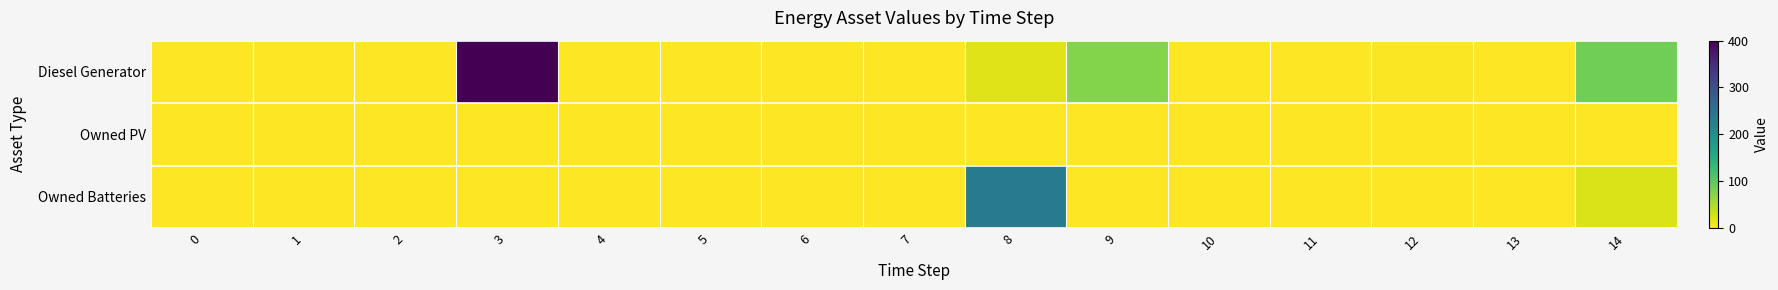

At which category is the sum across all series the highest?

3